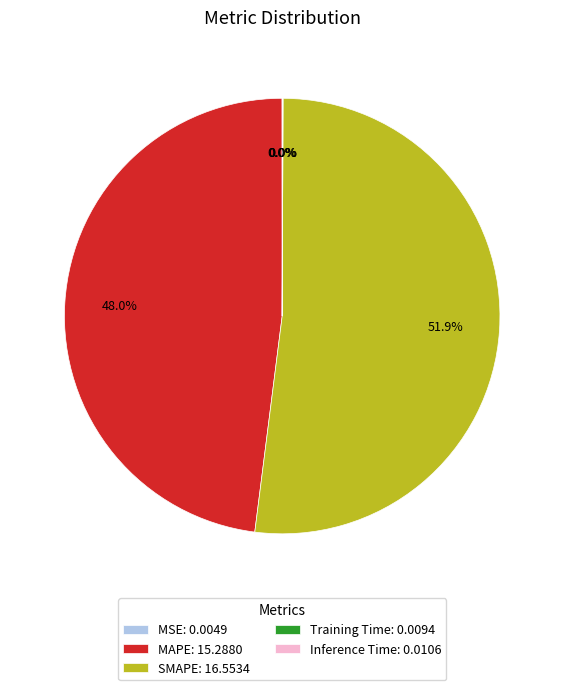

Does SMAPE: 16.5534 represent more than half of the total?

Yes